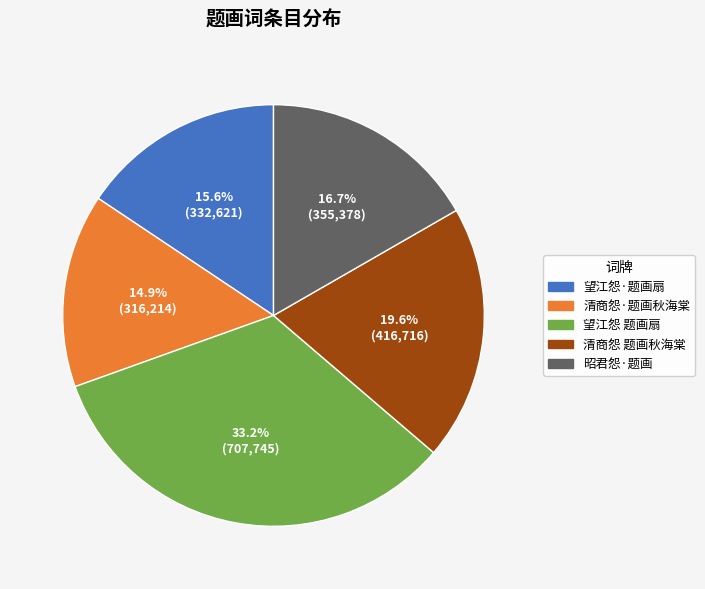

What is the largest slice in the pie chart?

望江怨 题画扇